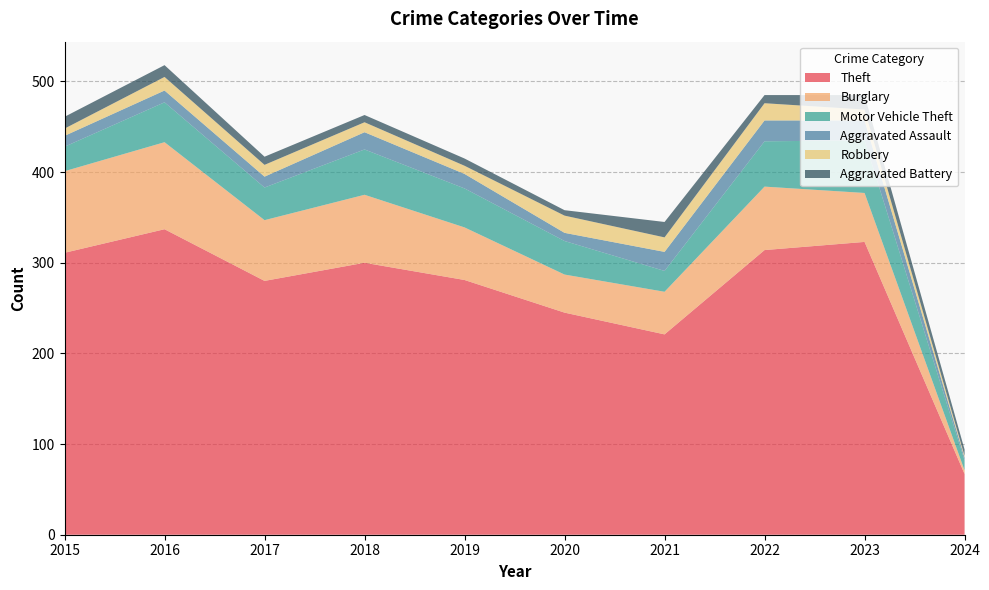

Reading left to right, list all the values displayed in this chart.

Theft: 2015=311	2016=337	2017=280	2018=300	2019=281	2020=245	2021=221	2022=314	2023=323	2024=67
Burglary: 2015=90	2016=96	2017=67	2018=75	2019=58	2020=42	2021=47	2022=70	2023=54	2024=4
Motor Vehicle Theft: 2015=27	2016=44	2017=36	2018=50	2019=43	2020=37	2021=23	2022=50	2023=58	2024=11
Aggravated Assault: 2015=12	2016=13	2017=12	2018=19	2019=16	2020=9	2021=21	2022=23	2023=22	2024=3
Robbery: 2015=8	2016=15	2017=13	2018=11	2019=9	2020=19	2021=16	2022=19	2023=12	2024=2
Aggravated Battery: 2015=13	2016=13	2017=9	2018=8	2019=8	2020=6	2021=17	2022=9	2023=16	2024=7